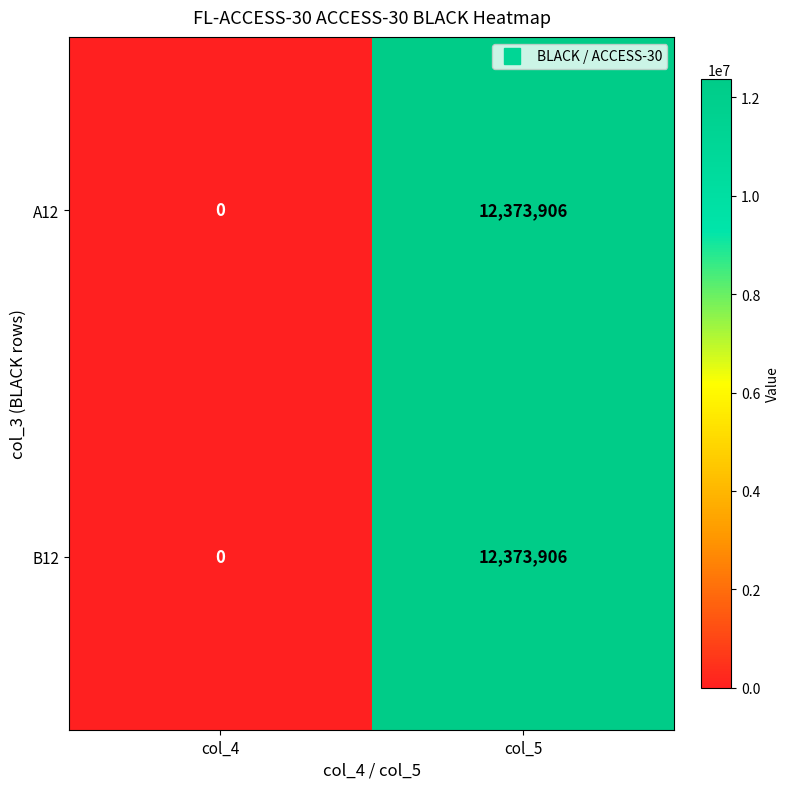

Rank the categories by A12 value from highest to lowest.

col_5, col_4